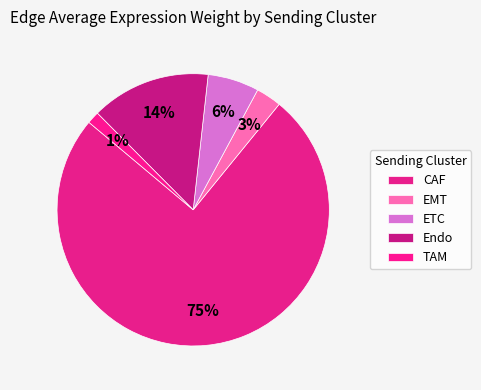

Count the number of slices in the pie.

5